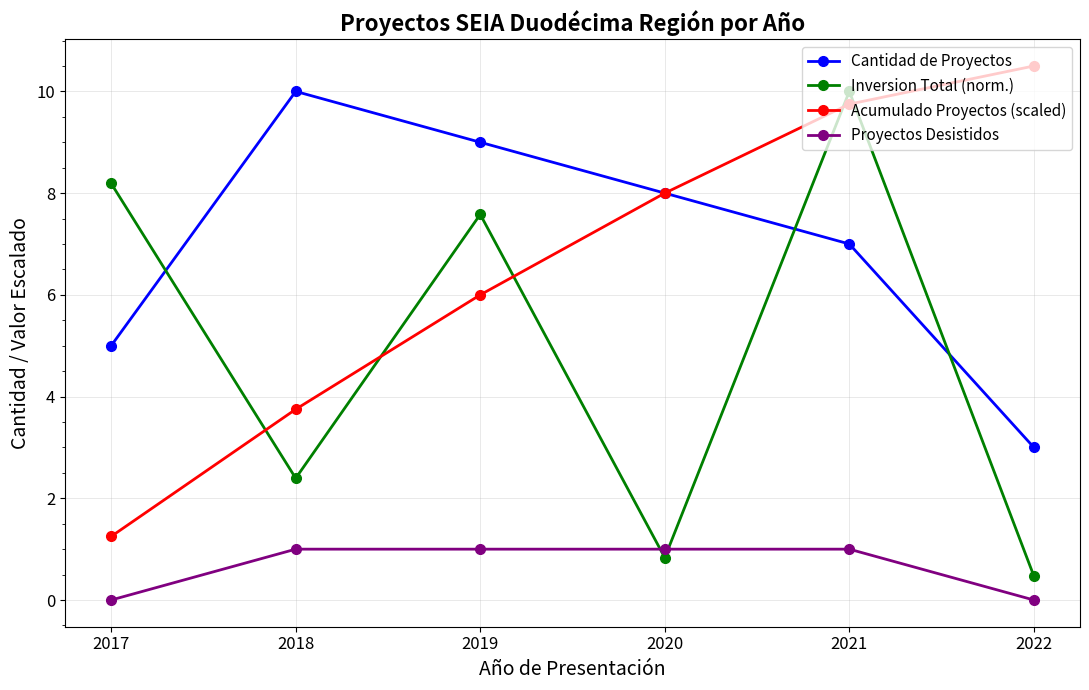

What is the value of the Proyectos Desistidos point at the 4th from the left?

1.0